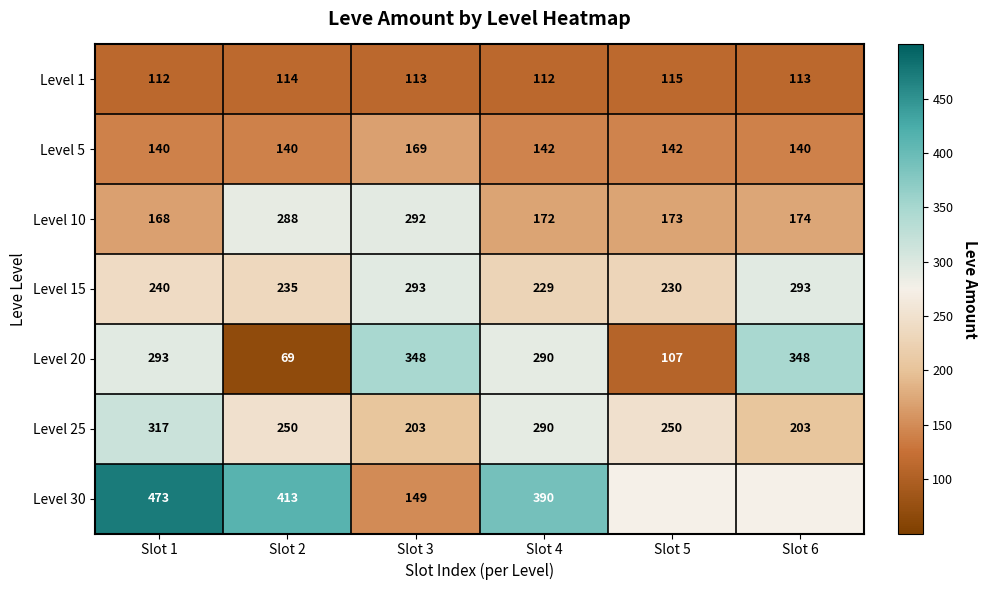

The value of Level 15 at Slot 4 is 51.7. True or false?

False